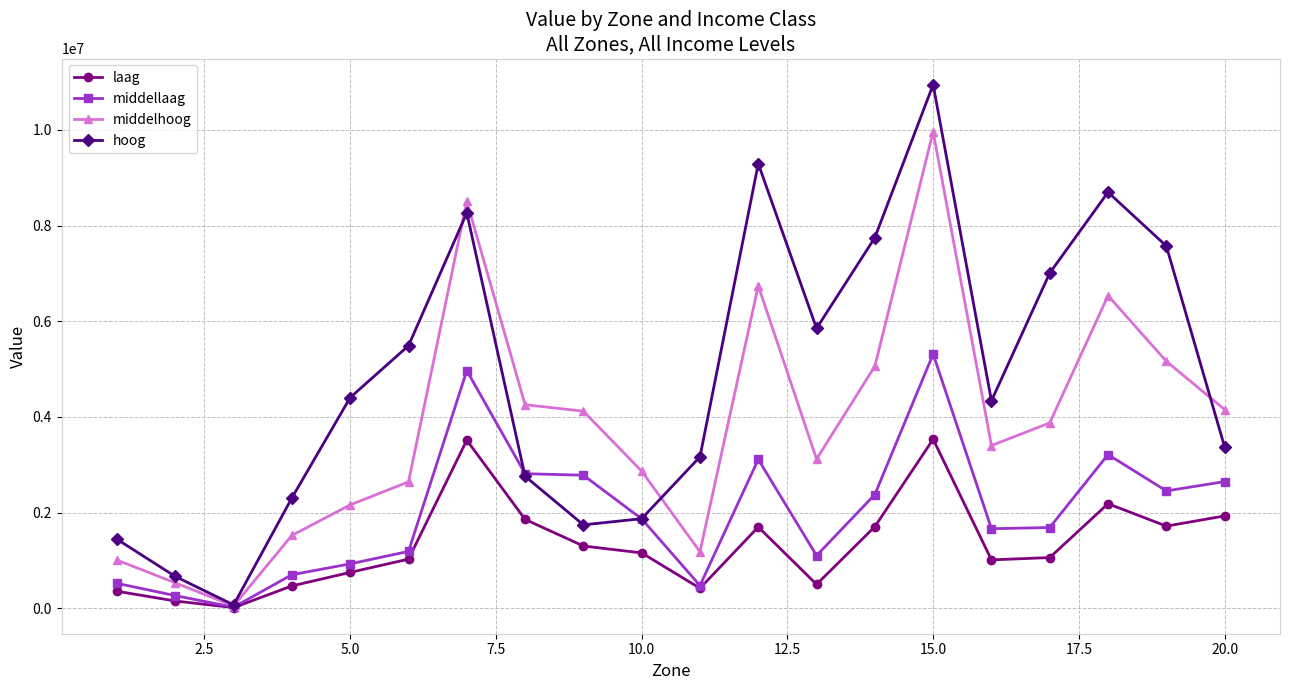

List the series in order of their peak value, highest first.

hoog, middelhoog, middellaag, laag